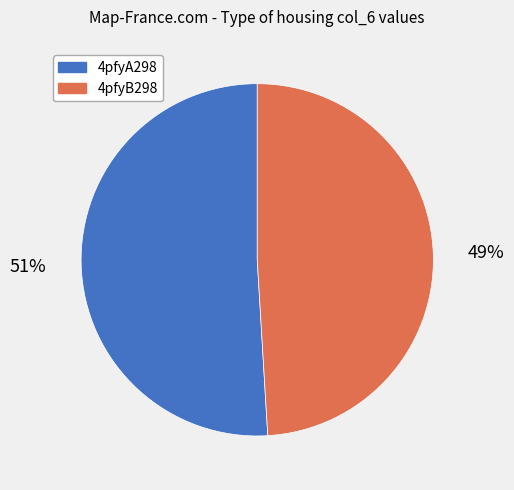

Which has a higher value, 4pfyA298 or 4pfyB298?

4pfyA298